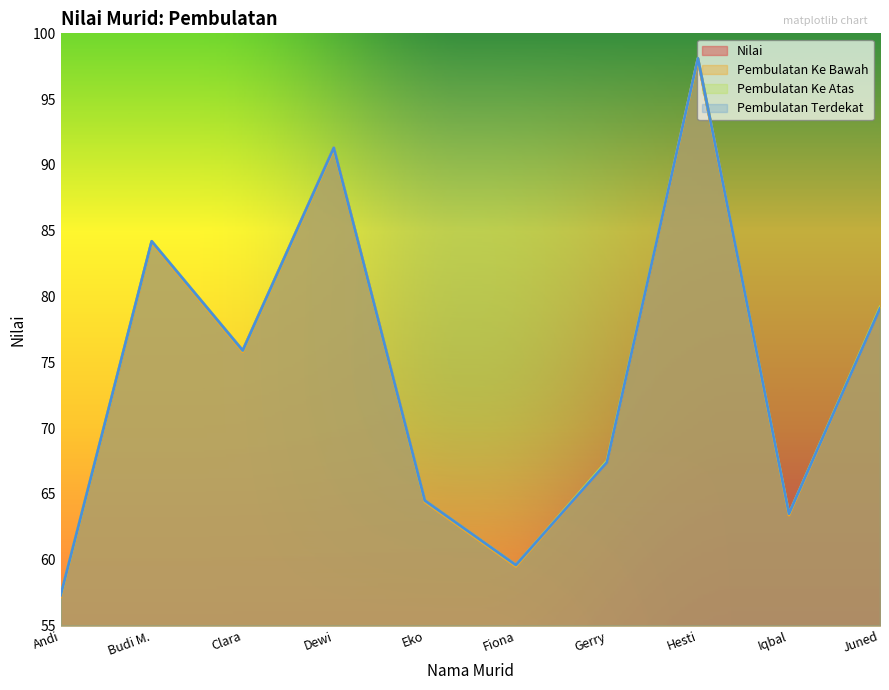

True or false: Pembulatan Ke Atas and Nilai cross at least once.

False